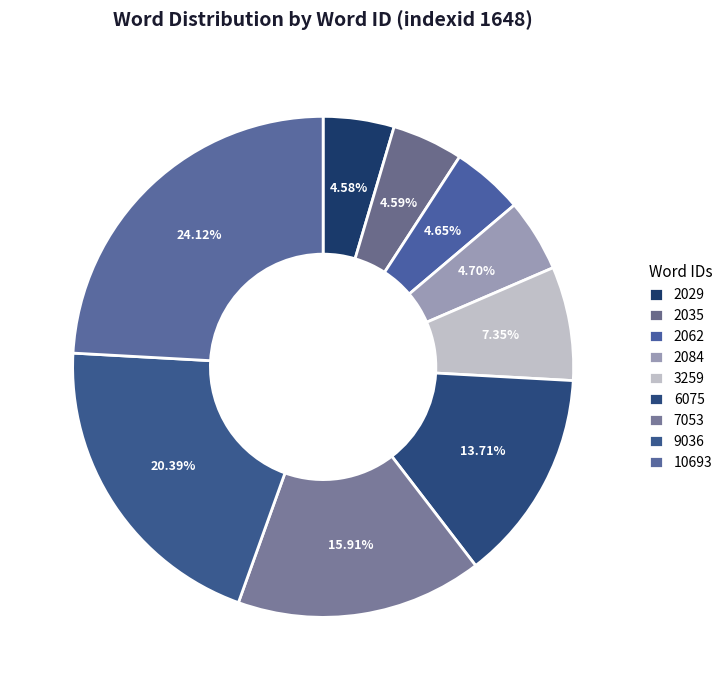

True or false: 9036 accounts for 26% of the total.

False